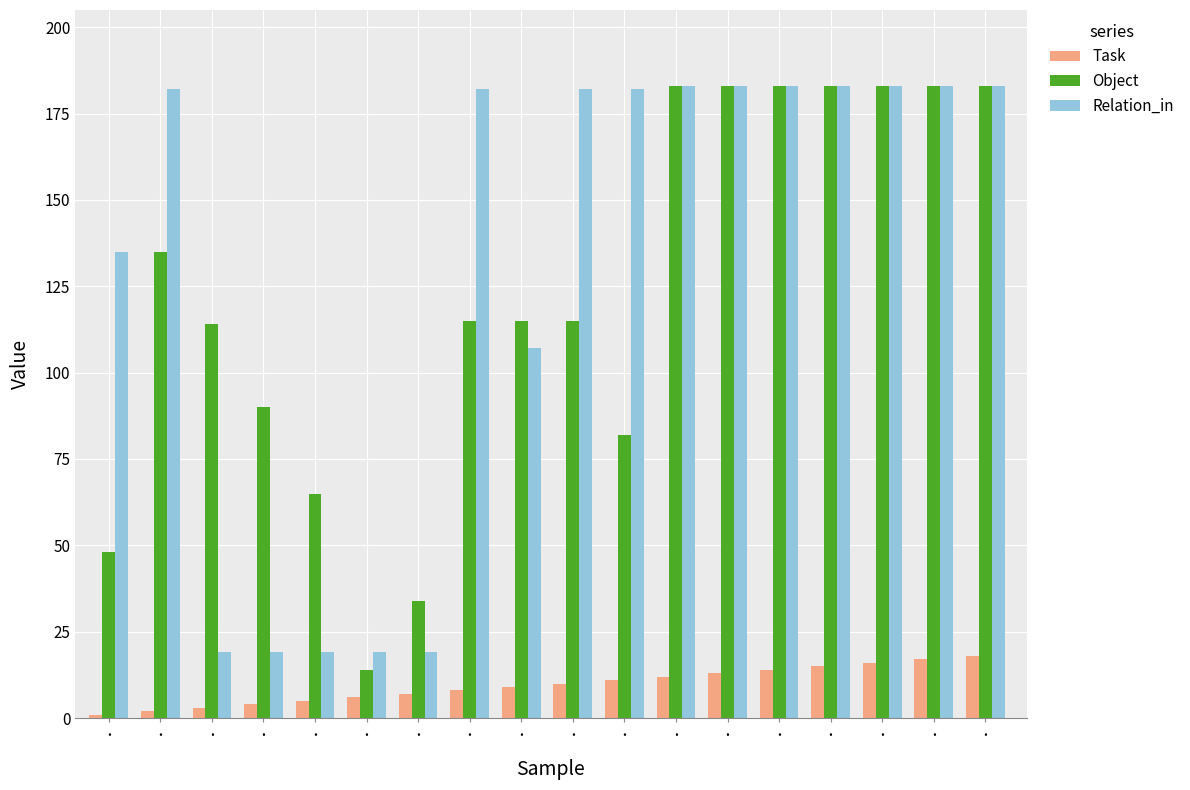

What are all the series names shown in the legend?

Task, Object, Relation_in